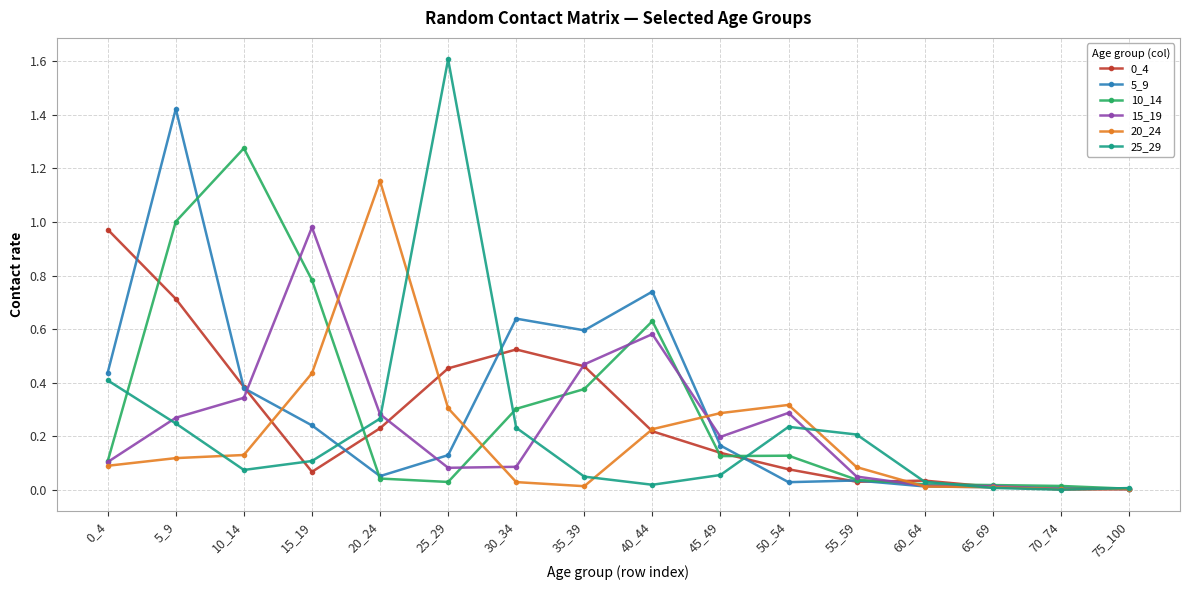

Which series has the widest spread of values?

25_29